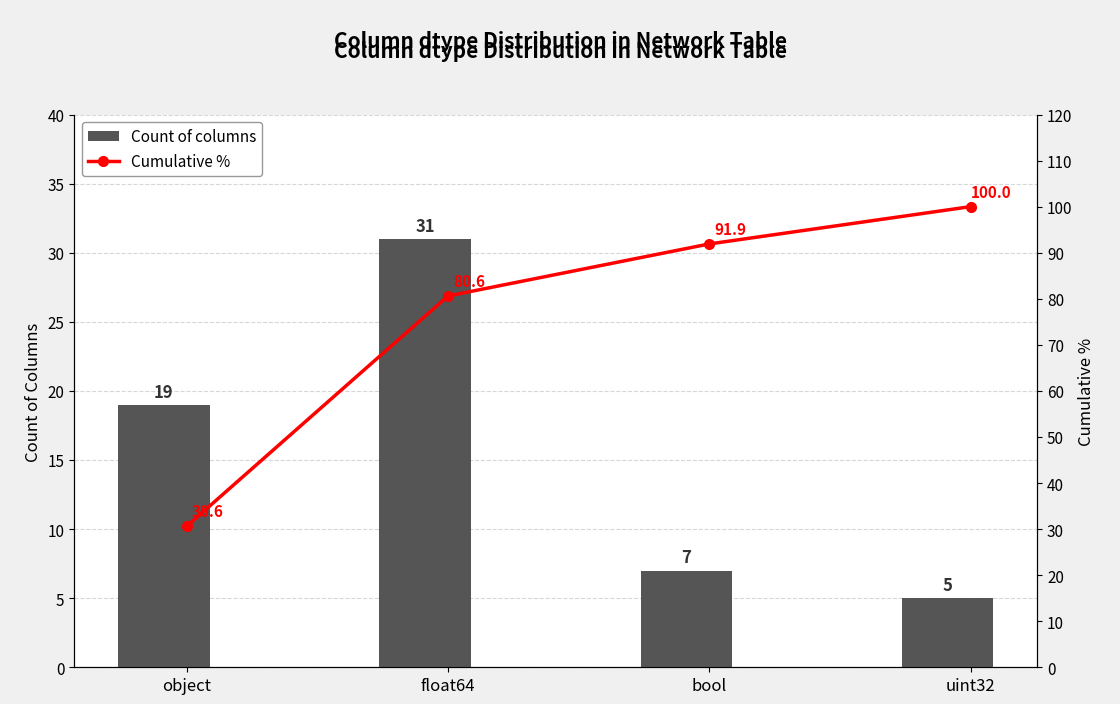

Is it true that Count of columns equals 19.0 at object?

True